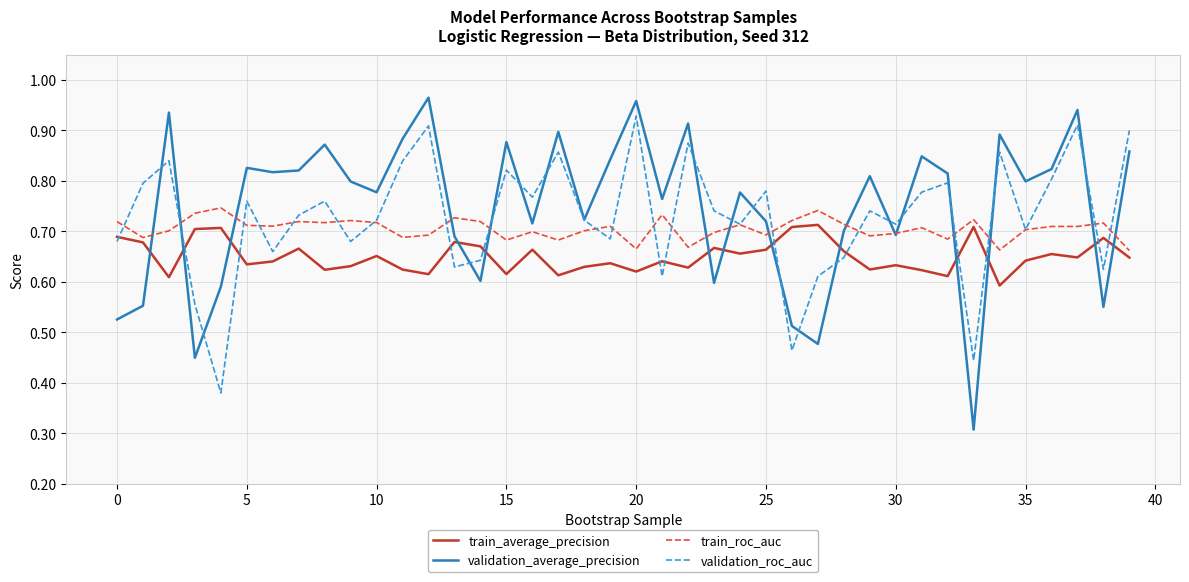

Does the chart have visible grid lines?

Yes